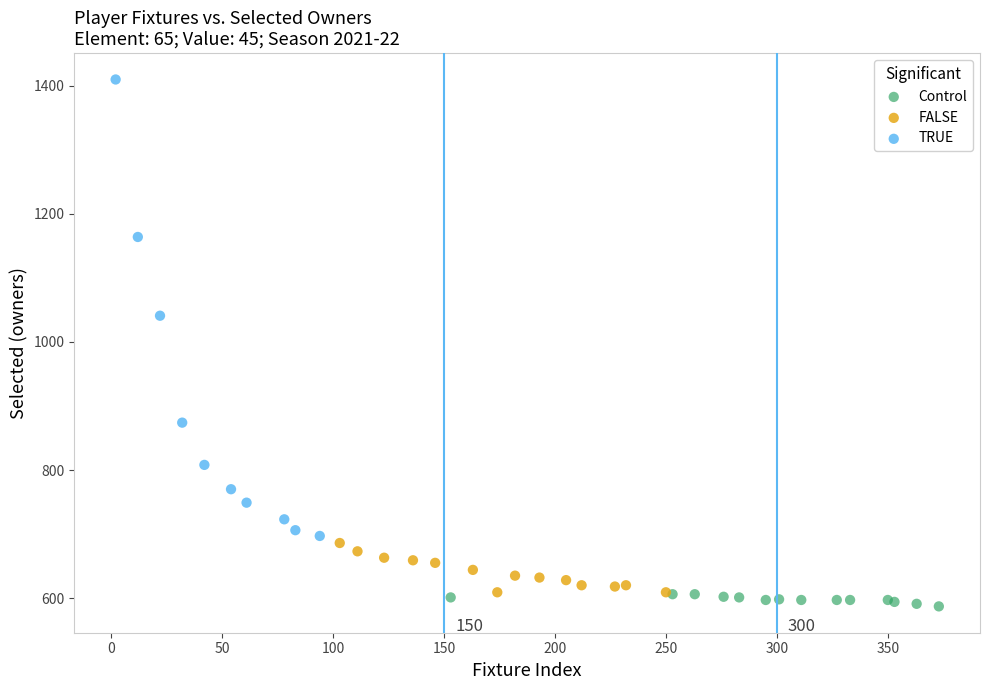

Which series contains the lowest Y value?

Control